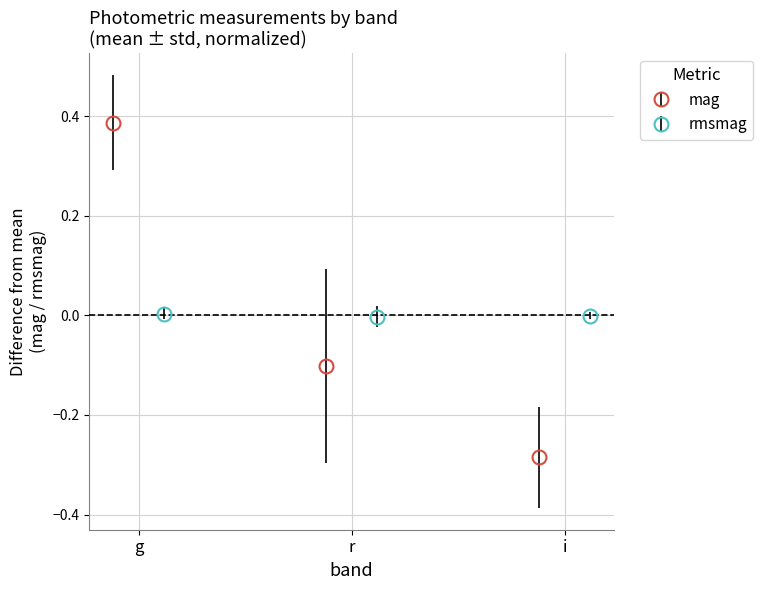

What is the maximum value shown in the chart?

0.4